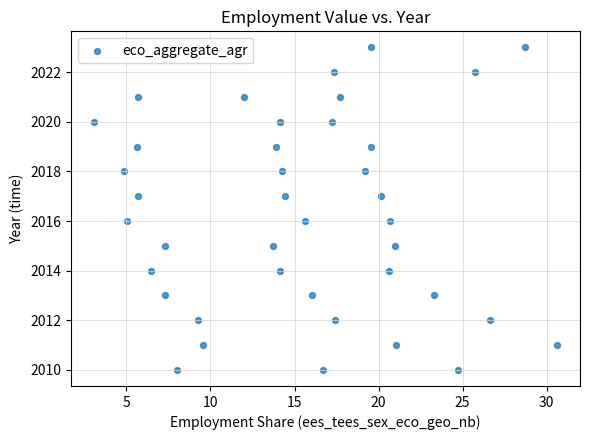

What is the range of Y values (max minus min)?

13